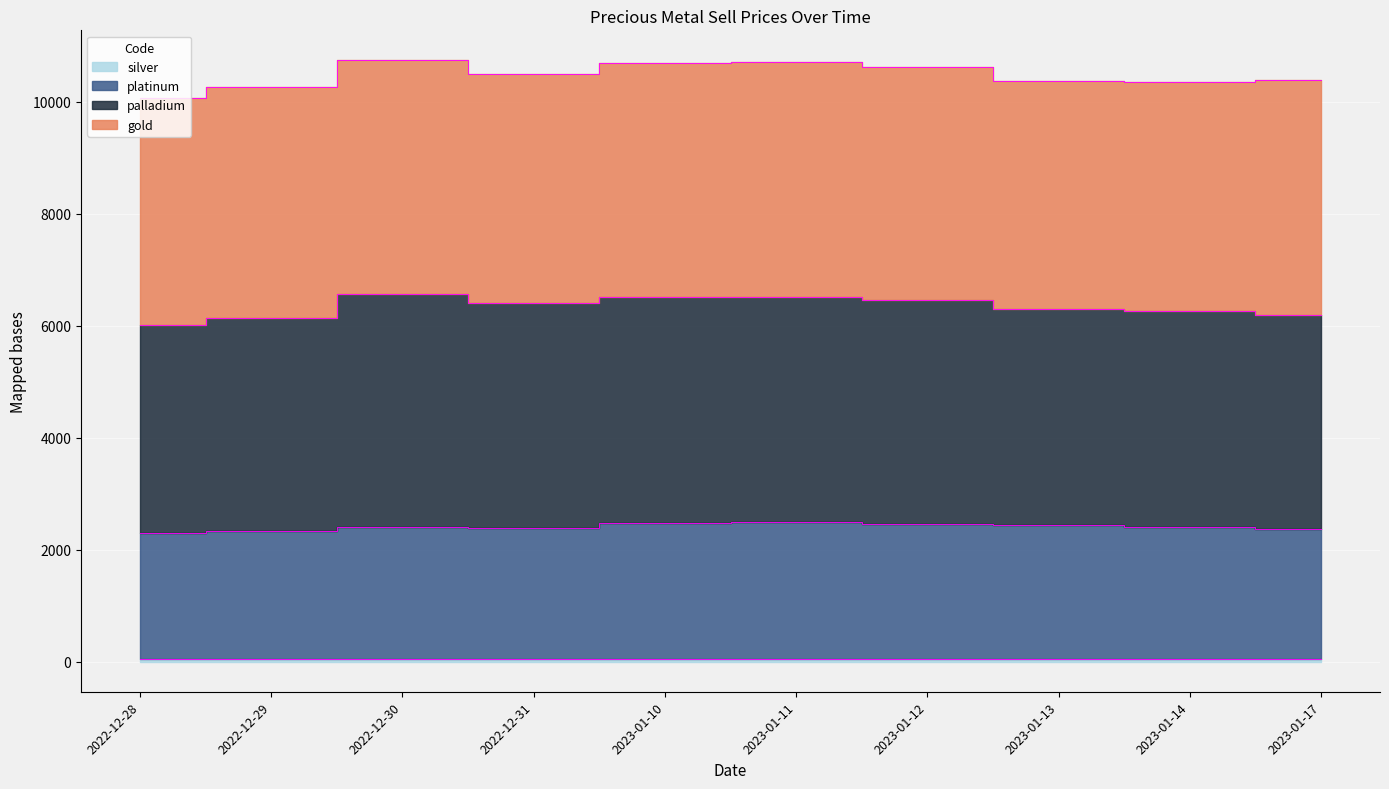

What is the label of the 8th point from the left?

2023-01-13